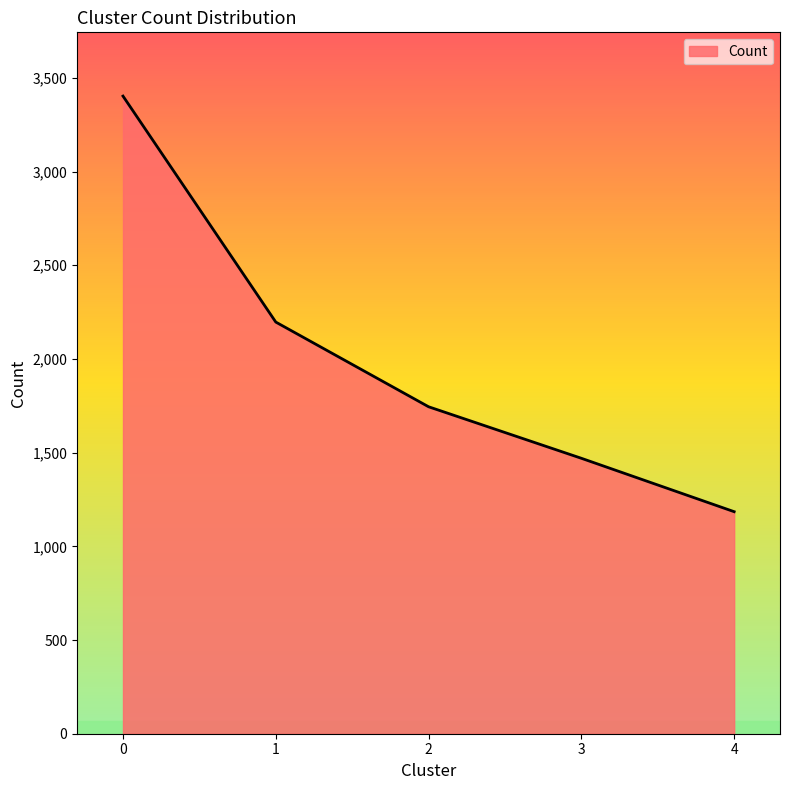

The value at 4 is 1185. True or false?

True